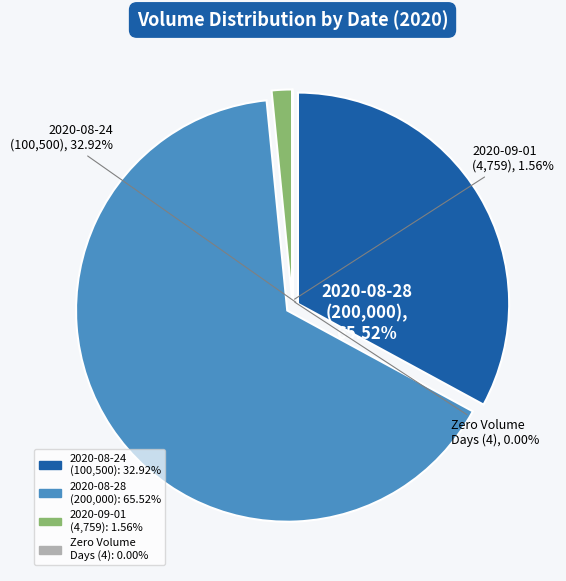

Which slice represents more than half of the pie?

2020-08-28